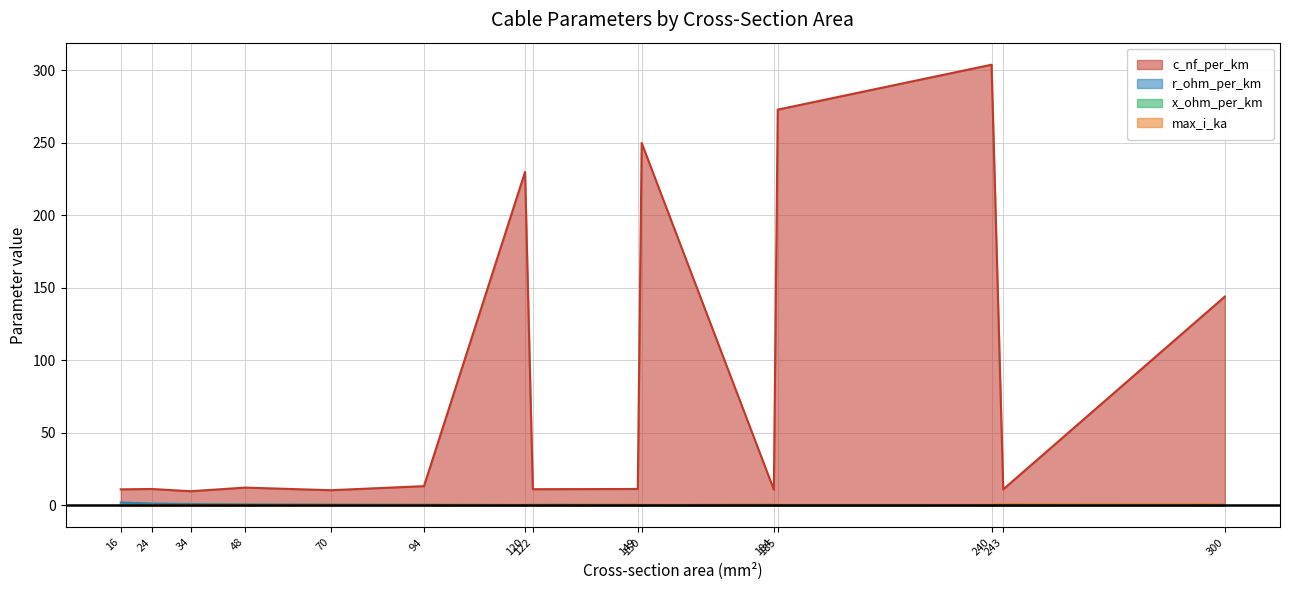

List the series in order of their peak value, lowest first.

x_ohm_per_km, max_i_ka, r_ohm_per_km, c_nf_per_km